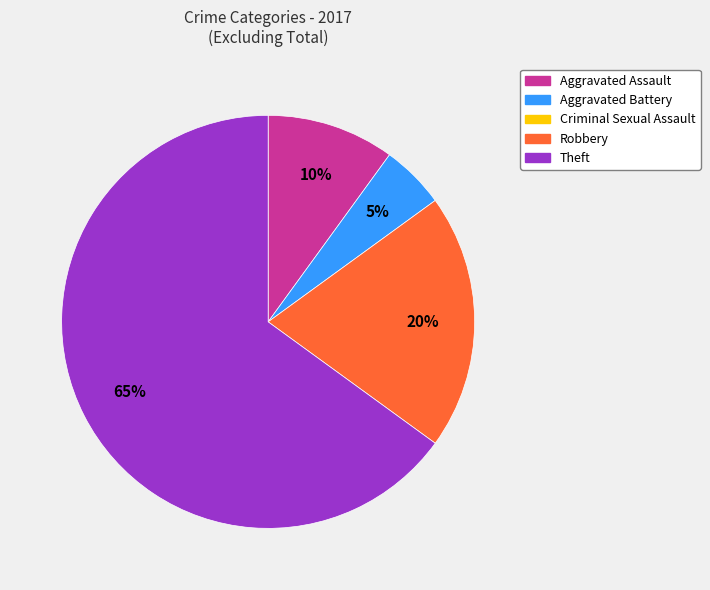

To the nearest percent, what is the difference between the largest and smallest slice percentages?

60%